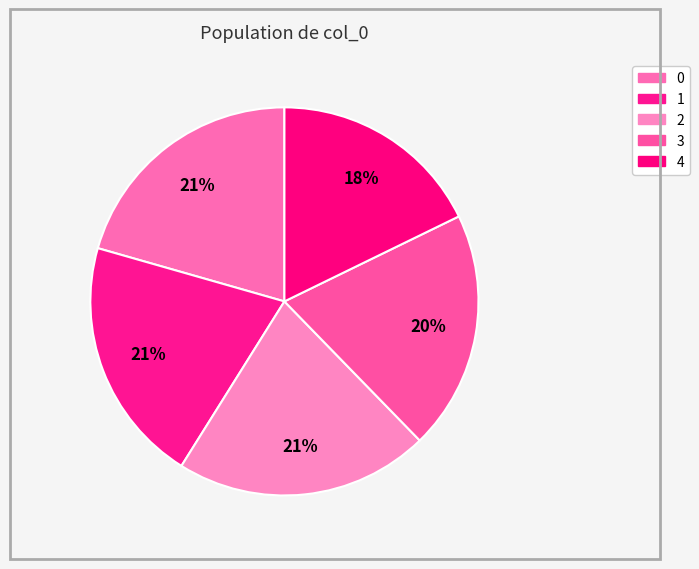

True or false: 1 accounts for 21% of the total.

True